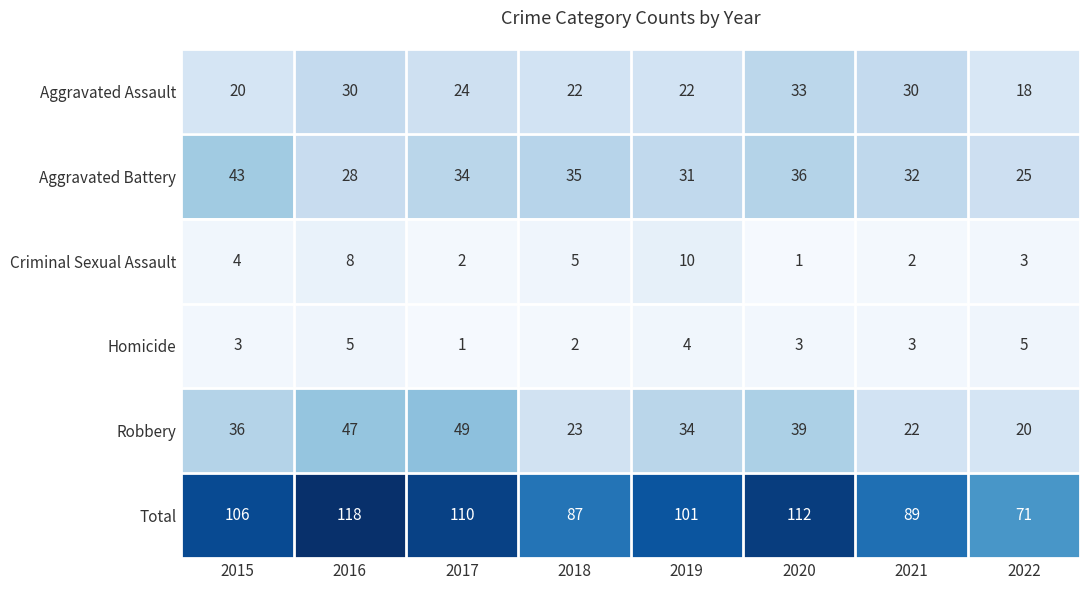

Which label corresponds to the largest value in the chart?

2016